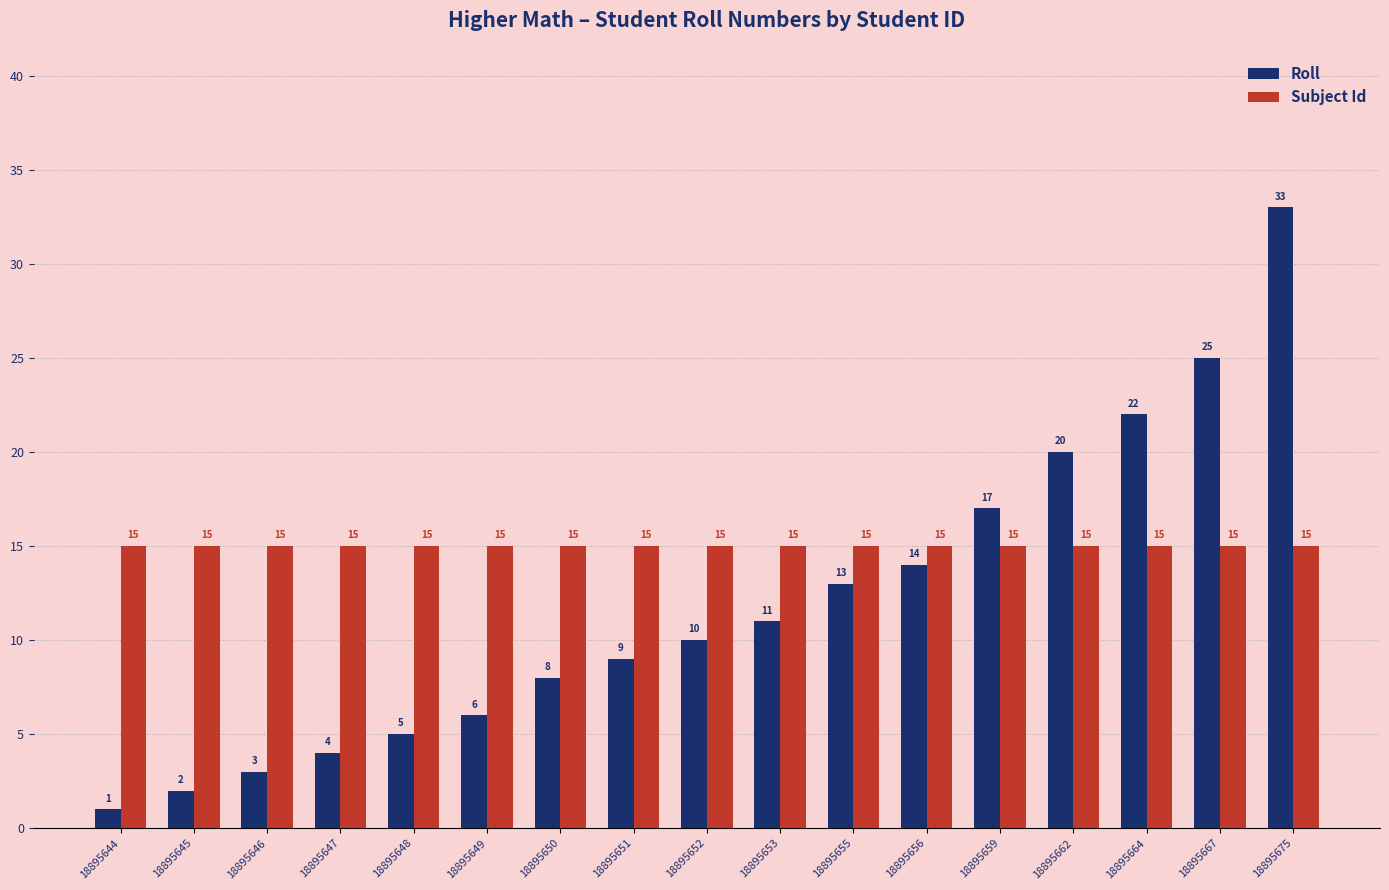

How many distinct data groups are displayed?

2